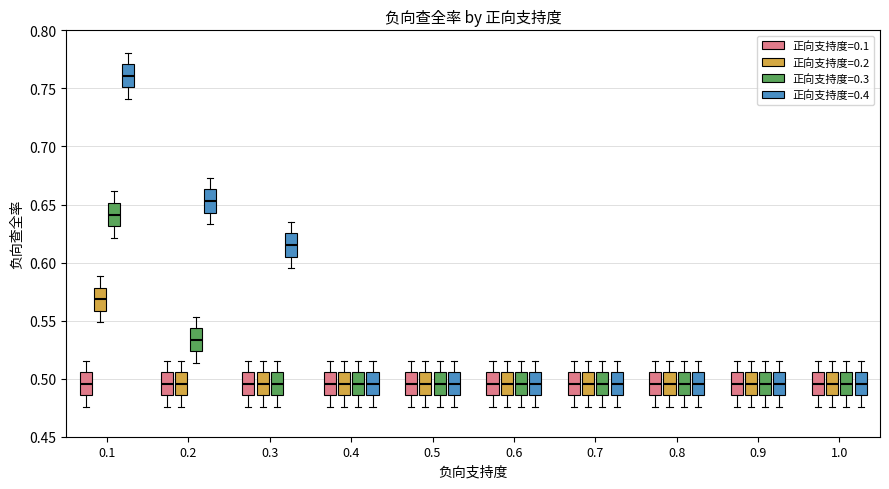

Reading left to right, transcribe this box plot: for each box, give where its median line is, the range the box spans, and where its two whiskers end, as read against the y-axis. The values are not printed on the chart, so give them approximately, as read against the axis.

0.1 (正向支持度=0.1): median 0.495, box 0.485 to 0.505, whiskers 0.475 to 0.515
0.1 (正向支持度=0.2): median 0.570, box 0.560 to 0.580, whiskers 0.550 to 0.590
0.1 (正向支持度=0.3): median 0.640, box 0.630 to 0.650, whiskers 0.620 to 0.660
0.1 (正向支持度=0.4): median 0.760, box 0.750 to 0.770, whiskers 0.740 to 0.780
0.2 (正向支持度=0.1): median 0.495, box 0.485 to 0.505, whiskers 0.475 to 0.515
0.2 (正向支持度=0.2): median 0.495, box 0.485 to 0.505, whiskers 0.475 to 0.515
0.2 (正向支持度=0.3): median 0.535, box 0.525 to 0.545, whiskers 0.515 to 0.555
0.2 (正向支持度=0.4): median 0.655, box 0.645 to 0.665, whiskers 0.635 to 0.675
0.3 (正向支持度=0.1): median 0.495, box 0.485 to 0.505, whiskers 0.475 to 0.515
0.3 (正向支持度=0.2): median 0.495, box 0.485 to 0.505, whiskers 0.475 to 0.515
0.3 (正向支持度=0.3): median 0.495, box 0.485 to 0.505, whiskers 0.475 to 0.515
0.3 (正向支持度=0.4): median 0.615, box 0.605 to 0.625, whiskers 0.595 to 0.635
0.4 (正向支持度=0.1): median 0.495, box 0.485 to 0.505, whiskers 0.475 to 0.515
0.4 (正向支持度=0.2): median 0.495, box 0.485 to 0.505, whiskers 0.475 to 0.515
0.4 (正向支持度=0.3): median 0.495, box 0.485 to 0.505, whiskers 0.475 to 0.515
0.4 (正向支持度=0.4): median 0.495, box 0.485 to 0.505, whiskers 0.475 to 0.515
0.5 (正向支持度=0.1): median 0.495, box 0.485 to 0.505, whiskers 0.475 to 0.515
0.5 (正向支持度=0.2): median 0.495, box 0.485 to 0.505, whiskers 0.475 to 0.515
0.5 (正向支持度=0.3): median 0.495, box 0.485 to 0.505, whiskers 0.475 to 0.515
0.5 (正向支持度=0.4): median 0.495, box 0.485 to 0.505, whiskers 0.475 to 0.515
0.6 (正向支持度=0.1): median 0.495, box 0.485 to 0.505, whiskers 0.475 to 0.515
0.6 (正向支持度=0.2): median 0.495, box 0.485 to 0.505, whiskers 0.475 to 0.515
0.6 (正向支持度=0.3): median 0.495, box 0.485 to 0.505, whiskers 0.475 to 0.515
0.6 (正向支持度=0.4): median 0.495, box 0.485 to 0.505, whiskers 0.475 to 0.515
0.7 (正向支持度=0.1): median 0.495, box 0.485 to 0.505, whiskers 0.475 to 0.515
0.7 (正向支持度=0.2): median 0.495, box 0.485 to 0.505, whiskers 0.475 to 0.515
0.7 (正向支持度=0.3): median 0.495, box 0.485 to 0.505, whiskers 0.475 to 0.515
0.7 (正向支持度=0.4): median 0.495, box 0.485 to 0.505, whiskers 0.475 to 0.515
0.8 (正向支持度=0.1): median 0.495, box 0.485 to 0.505, whiskers 0.475 to 0.515
0.8 (正向支持度=0.2): median 0.495, box 0.485 to 0.505, whiskers 0.475 to 0.515
0.8 (正向支持度=0.3): median 0.495, box 0.485 to 0.505, whiskers 0.475 to 0.515
0.8 (正向支持度=0.4): median 0.495, box 0.485 to 0.505, whiskers 0.475 to 0.515
0.9 (正向支持度=0.1): median 0.495, box 0.485 to 0.505, whiskers 0.475 to 0.515
0.9 (正向支持度=0.2): median 0.495, box 0.485 to 0.505, whiskers 0.475 to 0.515
0.9 (正向支持度=0.3): median 0.495, box 0.485 to 0.505, whiskers 0.475 to 0.515
0.9 (正向支持度=0.4): median 0.495, box 0.485 to 0.505, whiskers 0.475 to 0.515
1.0 (正向支持度=0.1): median 0.495, box 0.485 to 0.505, whiskers 0.475 to 0.515
1.0 (正向支持度=0.2): median 0.495, box 0.485 to 0.505, whiskers 0.475 to 0.515
1.0 (正向支持度=0.3): median 0.495, box 0.485 to 0.505, whiskers 0.475 to 0.515
1.0 (正向支持度=0.4): median 0.495, box 0.485 to 0.505, whiskers 0.475 to 0.515